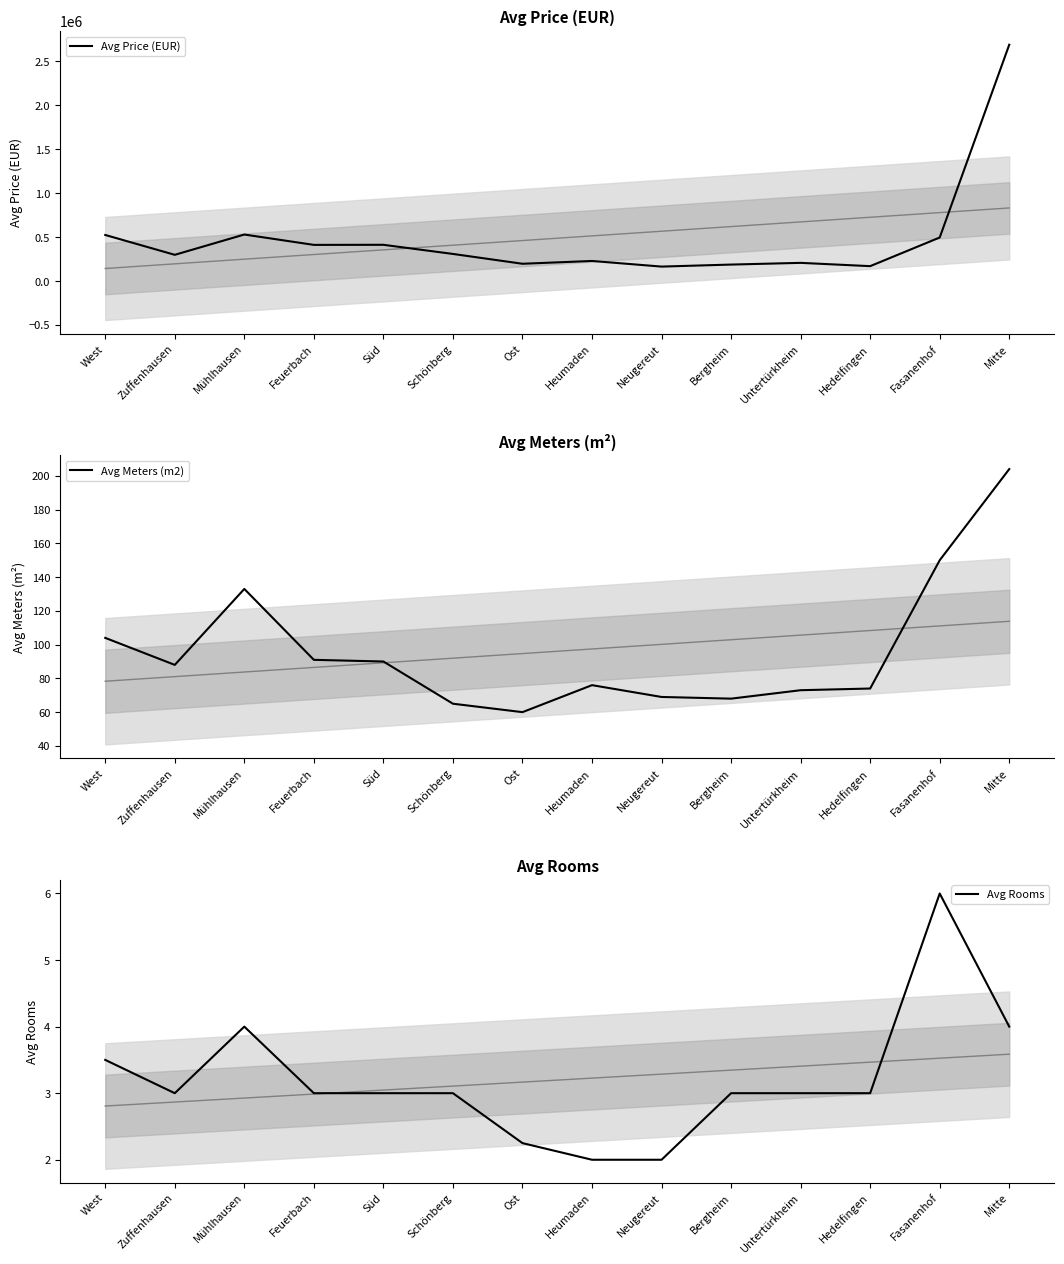

What is the greatest value displayed?

2689900.0